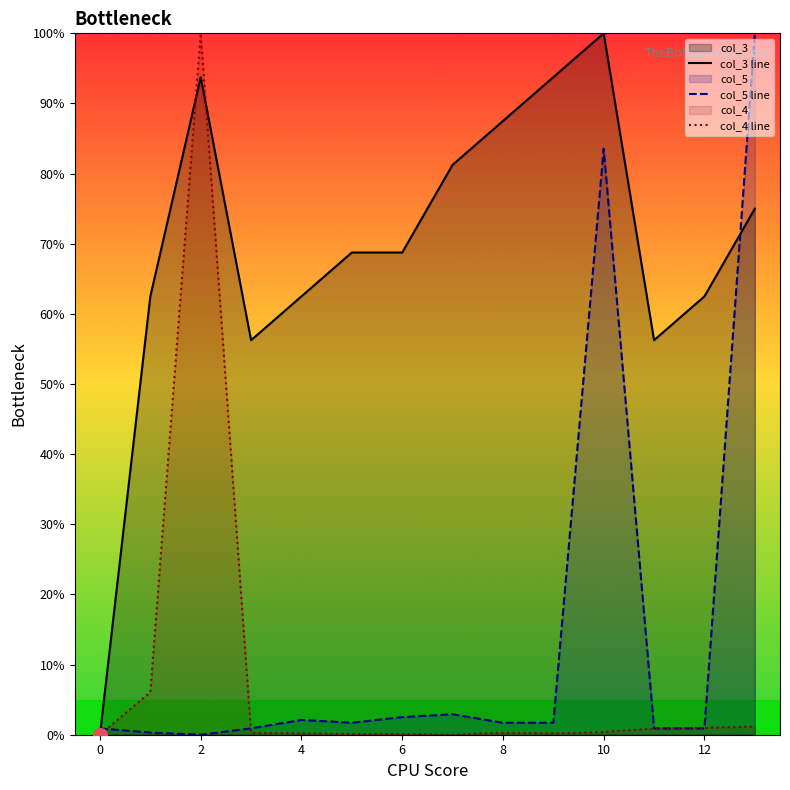

Does the chart have visible grid lines?

No